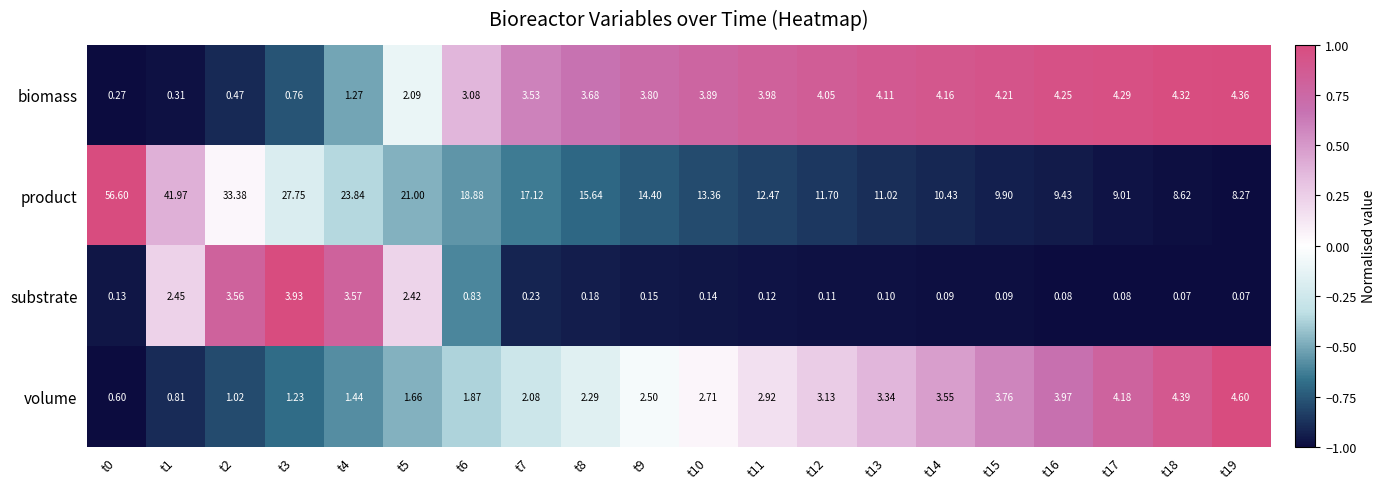

At t17, list the series in order from smallest to largest.

substrate, volume, biomass, product